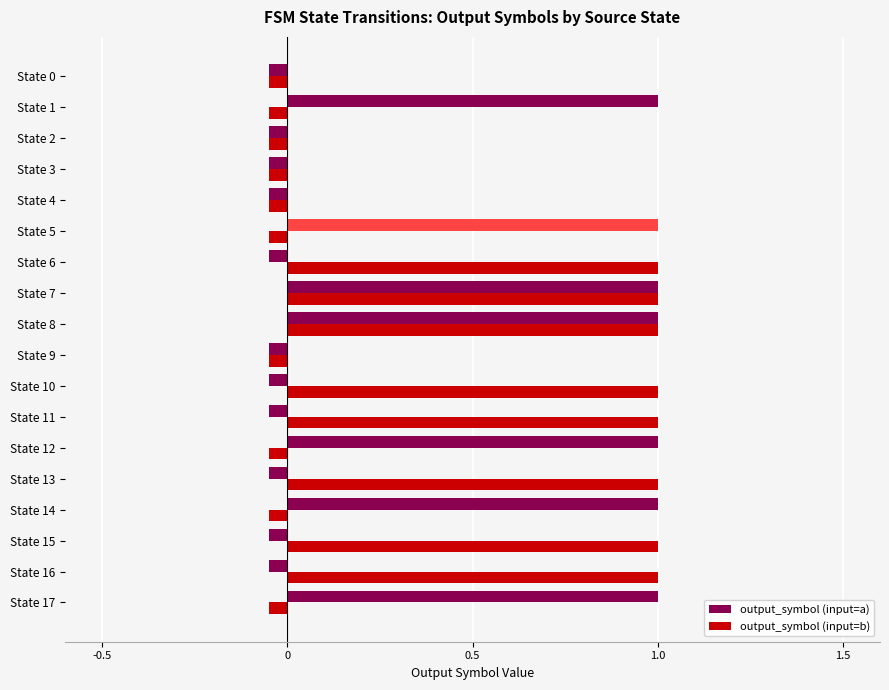

At how many categories does at least one series exceed 0?

13